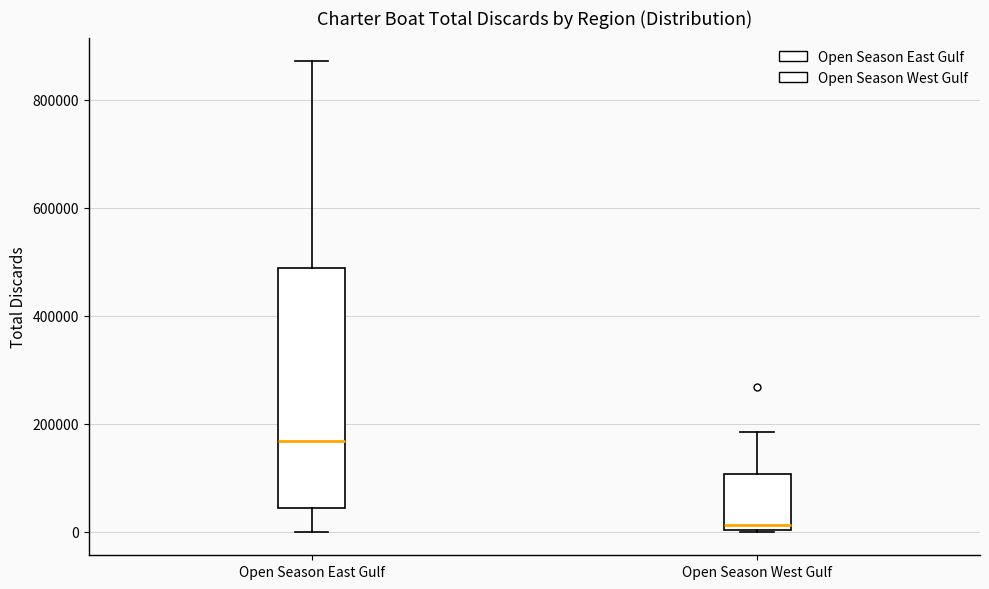

Where does the upper whisker of the box for Open Season East Gulf end on the y-axis? The values are not printed on the chart, so give them approximately, as read against the axis.

880000